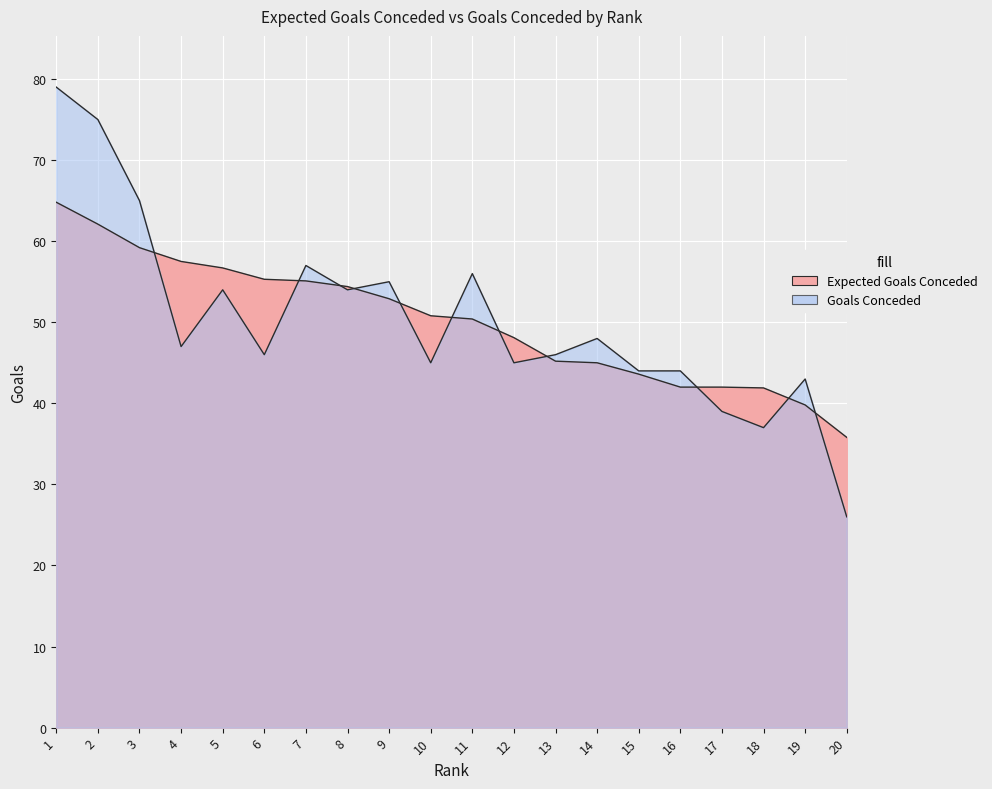

How many lines are shown in the chart?

2